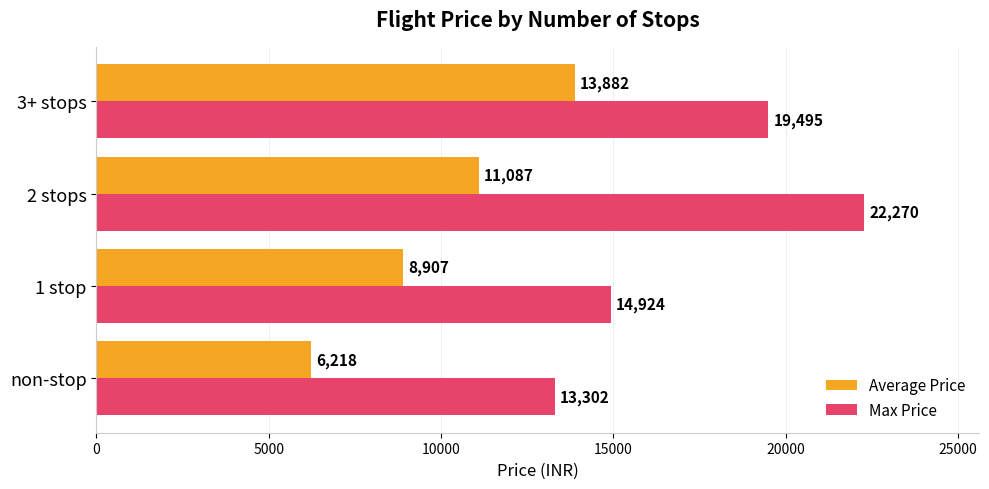

Rank the categories by Max Price value from highest to lowest.

2 stops, 3+ stops, 1 stop, non-stop